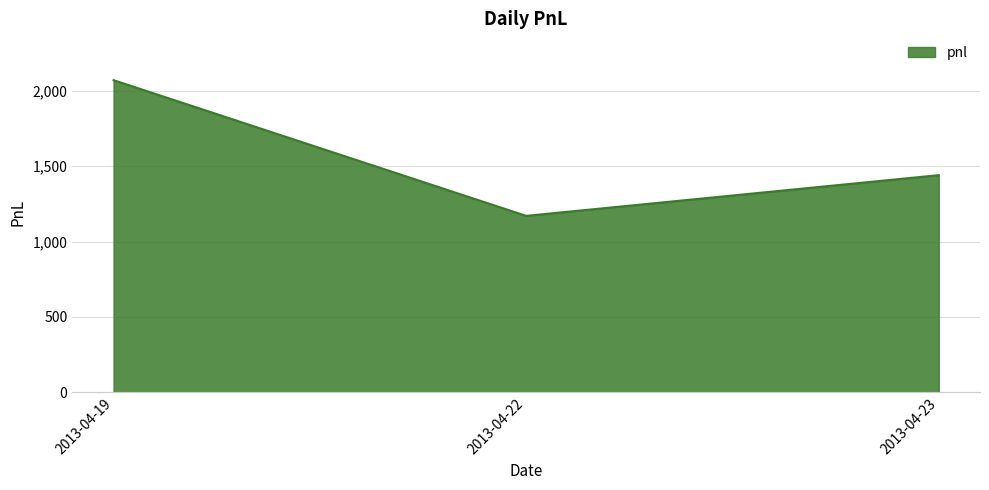

List the labels in order of value, smallest first.

2013-04-22, 2013-04-23, 2013-04-19